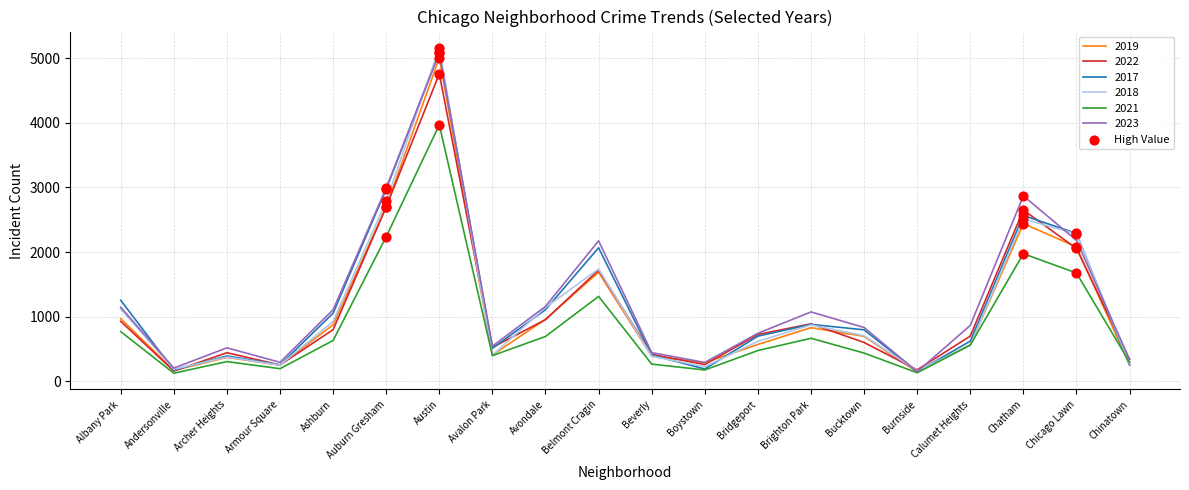

At which category is the sum across all series the highest?

Austin